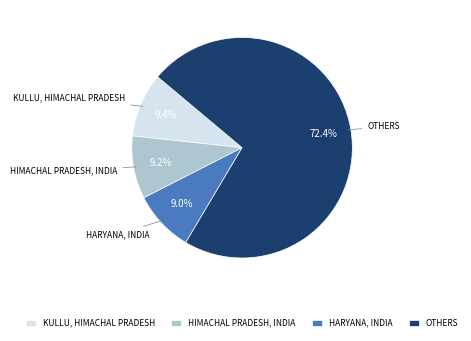

Rank the categories by value from lowest to highest.

HARYANA, INDIA, HIMACHAL PRADESH, INDIA, KULLU, HIMACHAL PRADESH, OTHERS